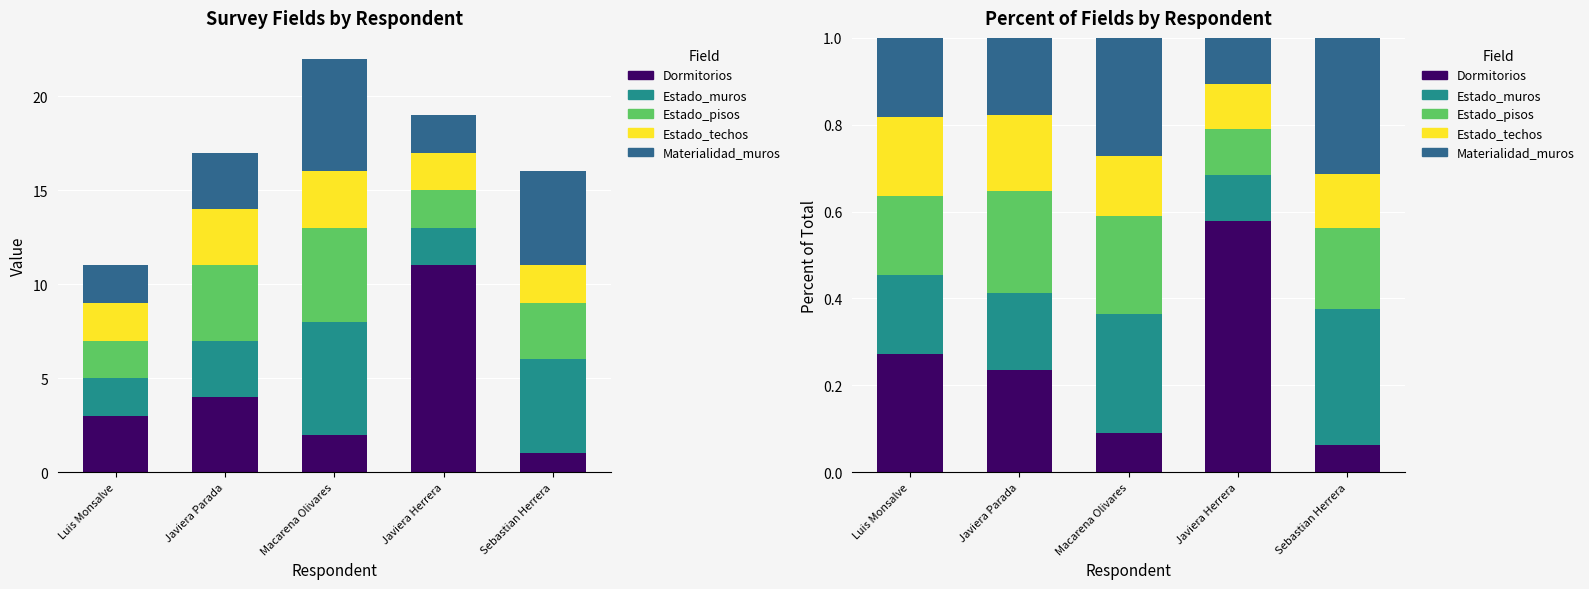

Count the Estado_techos values in the range 0 to 1.

5